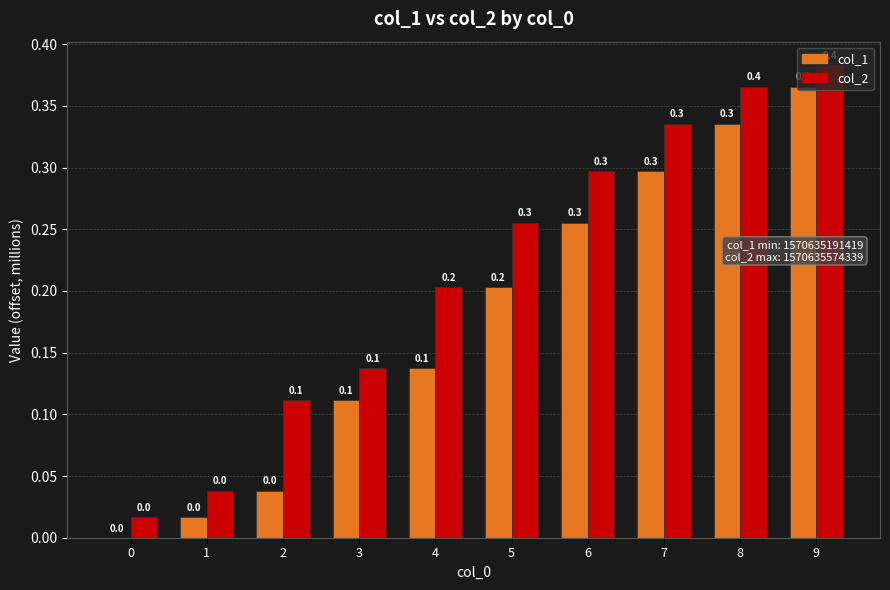

True or false: col_2 has a value of 0.3 at 6.

True